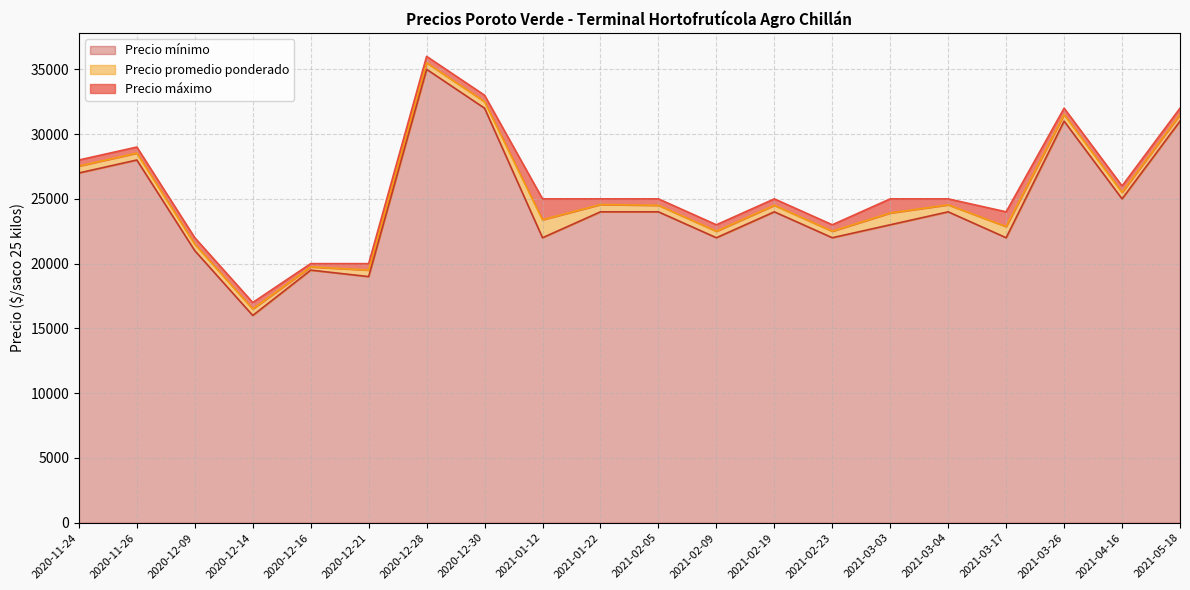

List the labels in order of Precio mínimo value, largest first.

2020-12-28, 2020-12-30, 2021-05-18, 2021-03-26, 2020-11-26, 2020-11-24, 2021-04-16, 2021-03-04, 2021-02-05, 2021-01-22, 2021-02-19, 2021-03-03, 2021-02-09, 2021-03-17, 2021-02-23, 2021-01-12, 2020-12-09, 2020-12-16, 2020-12-21, 2020-12-14